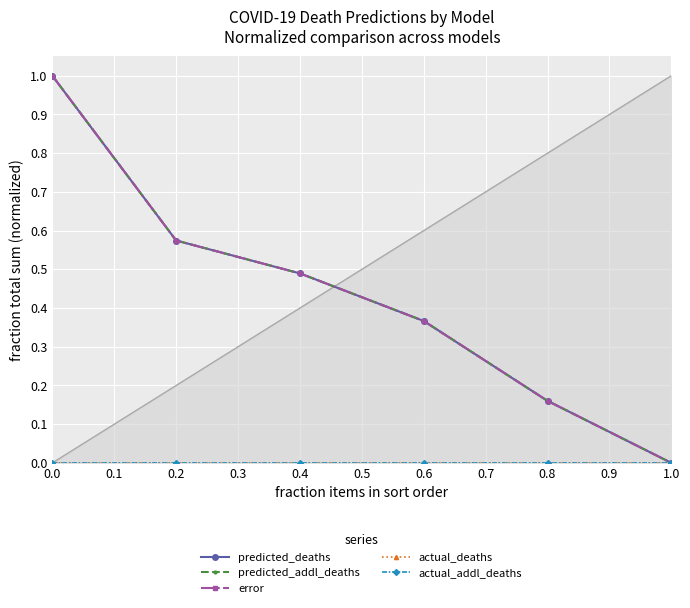

True or false: actual_deaths and predicted_deaths cross at least once.

False